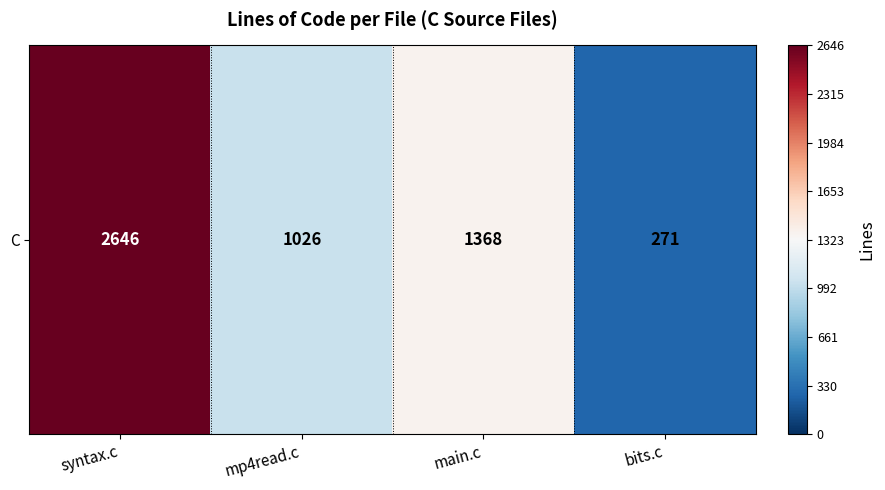

What is the sum of the values at syntax.c and mp4read.c?

3672